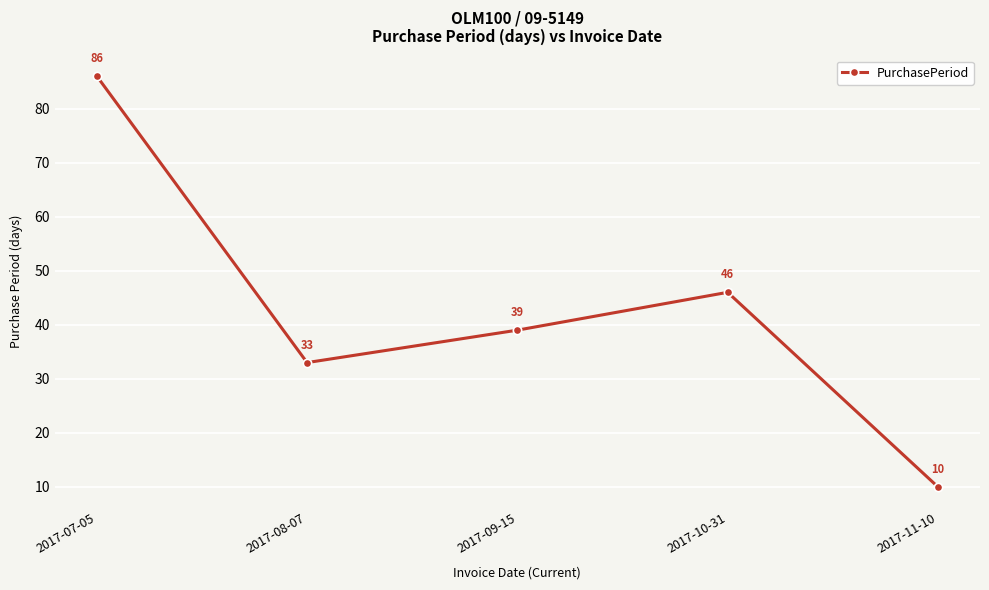

How many values are below 39?

2